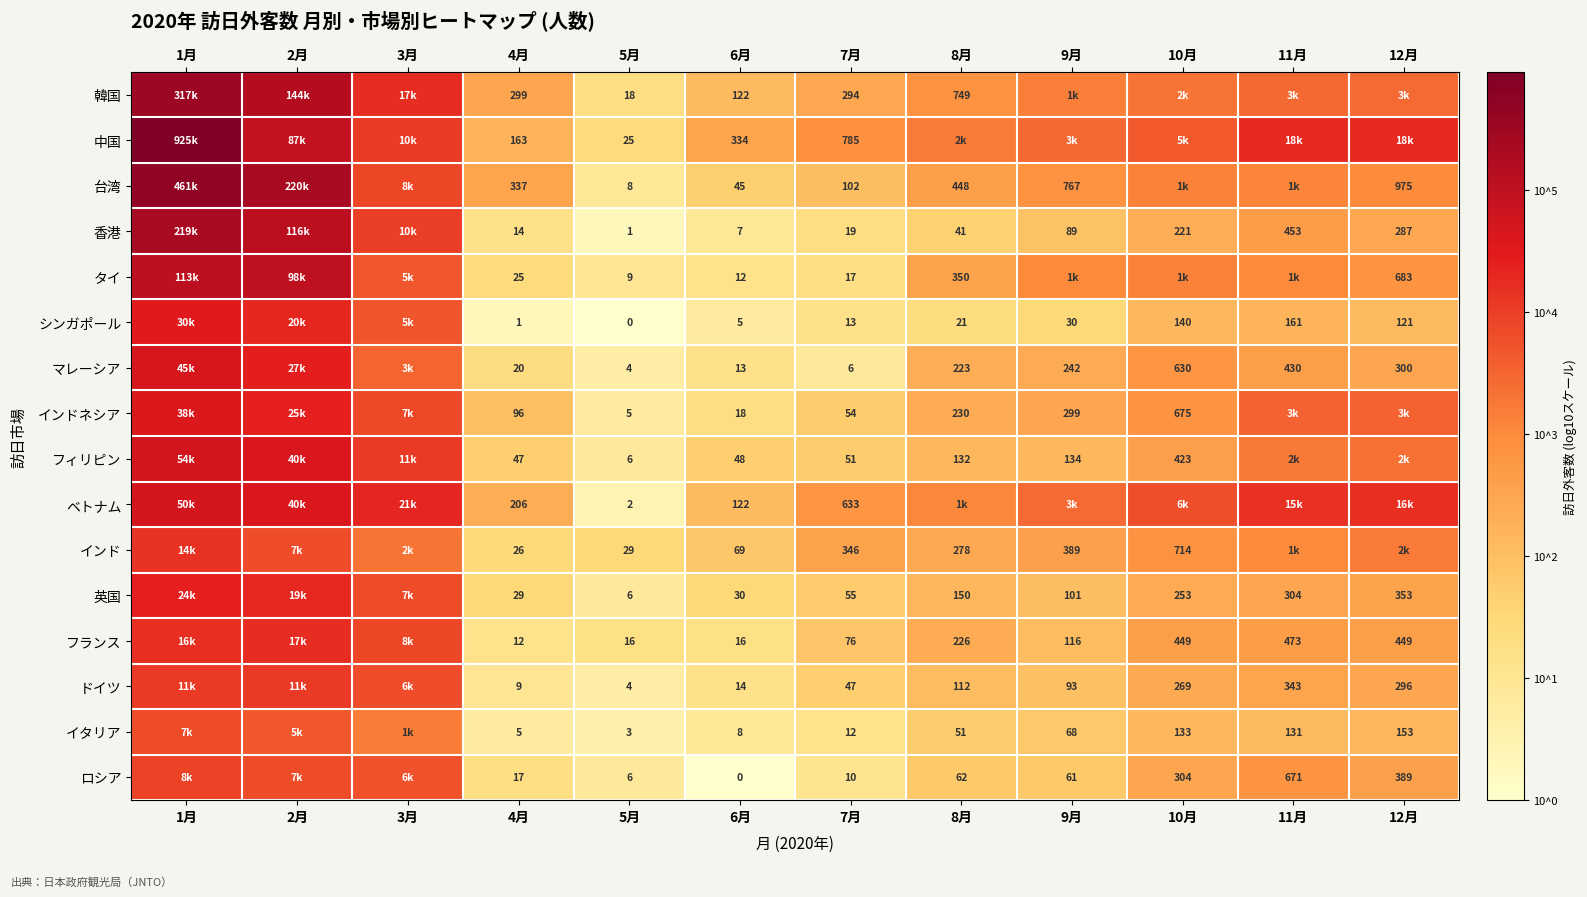

At 4月, list the series in order from largest to smallest.

台湾, 韓国, ベトナム, 中国, インドネシア, フィリピン, 英国, インド, タイ, マレーシア, ロシア, 香港, フランス, ドイツ, イタリア, シンガポール